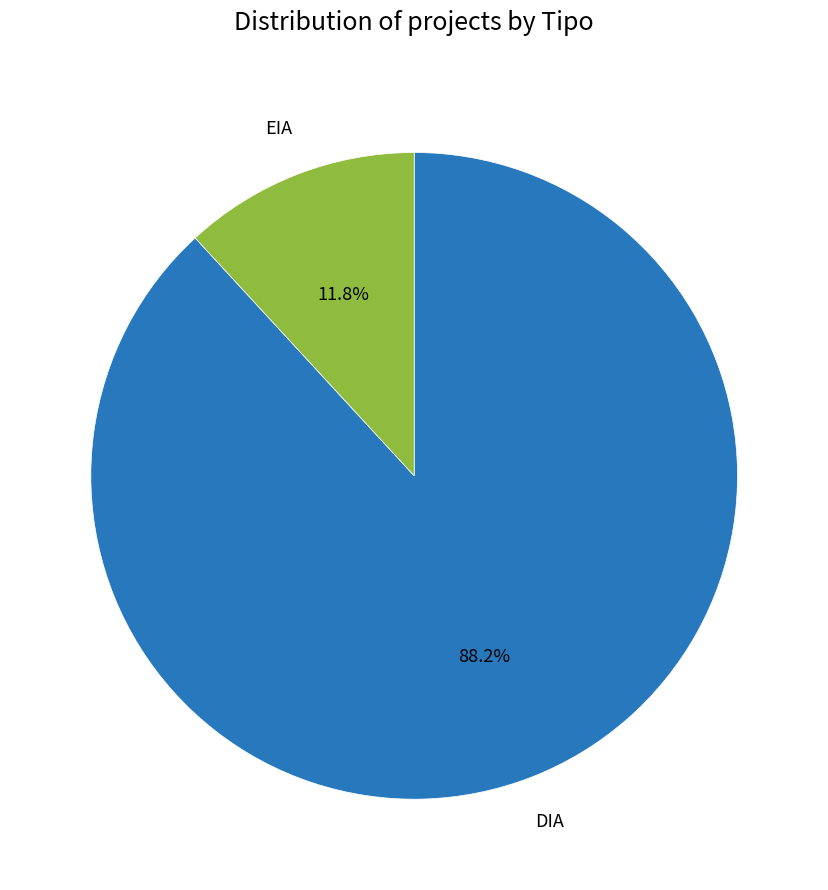

Which category has the smallest portion of the pie?

EIA